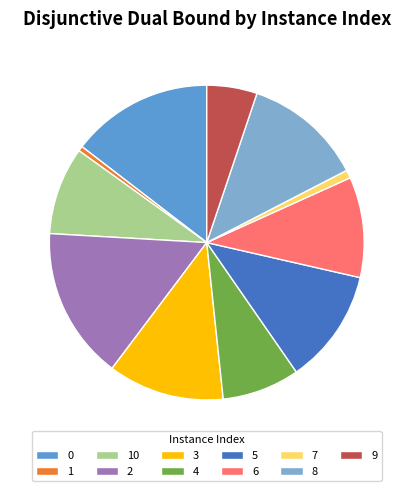

How many segments does this pie chart have?

11